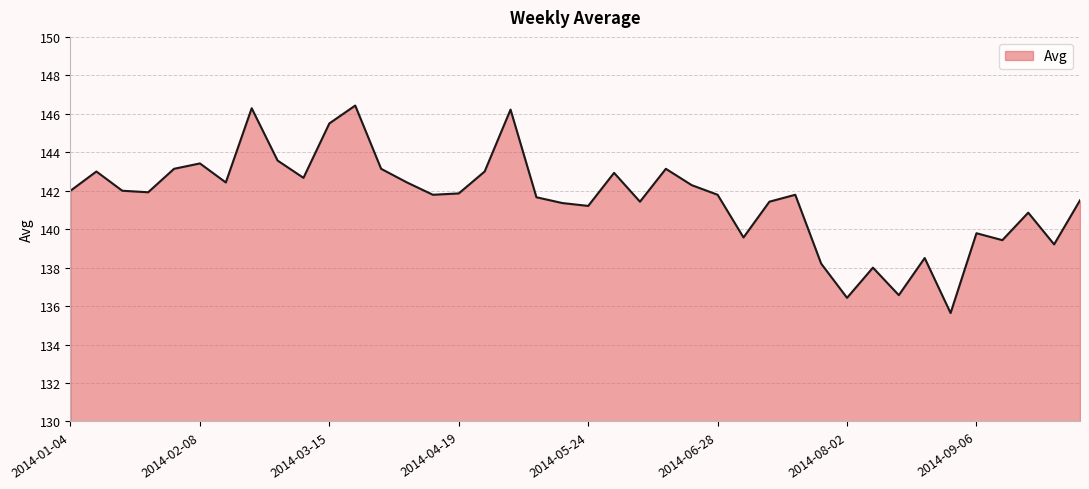

What is the difference between the maximum and minimum values?

10.8